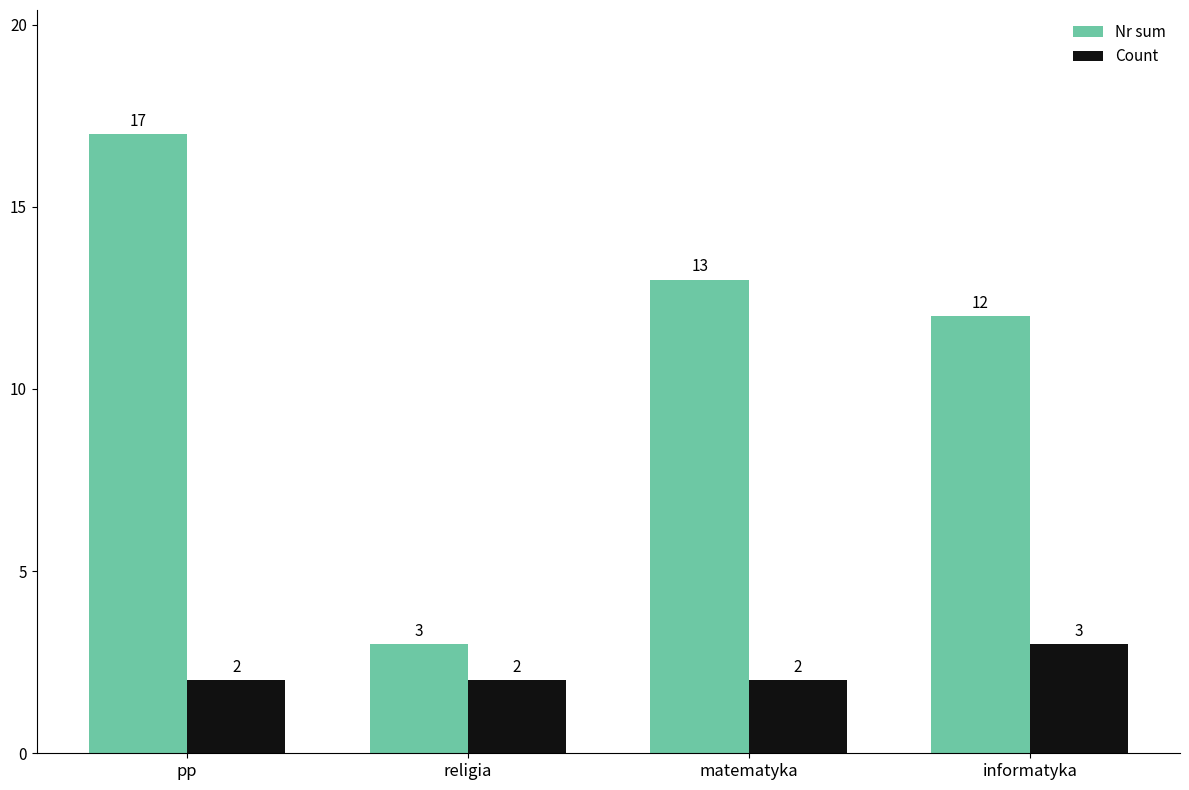

What is the difference between the maximum and second lowest values in the Count series?

1